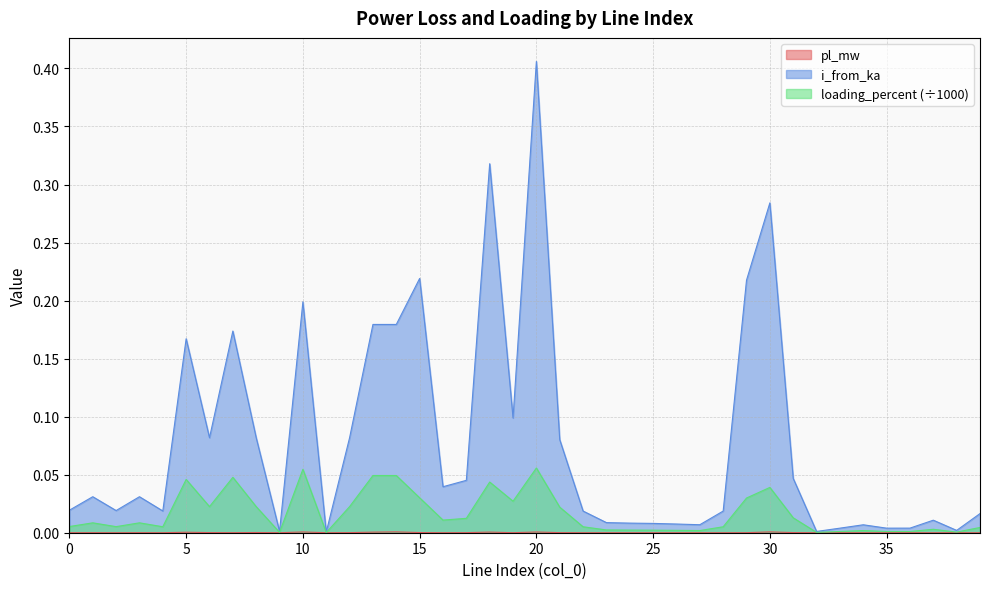

Which series has the largest range (max minus min)?

i_from_ka